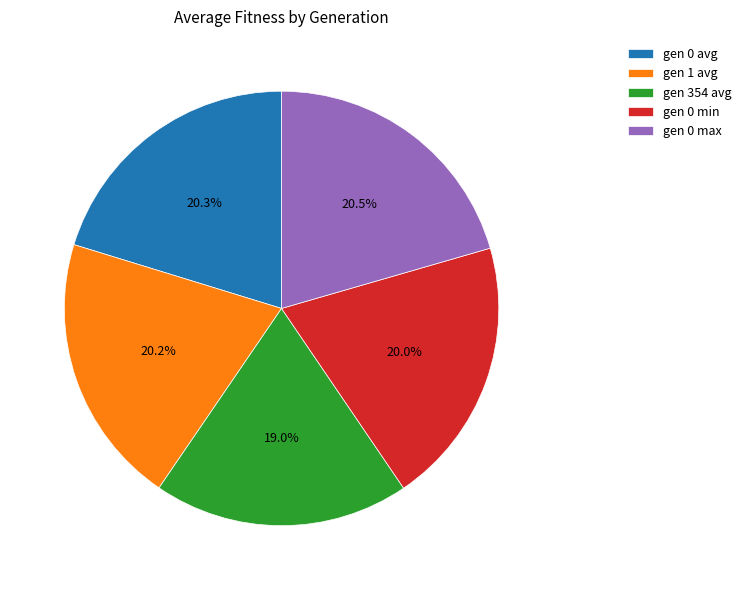

Which category has the smallest portion of the pie?

gen 354 avg